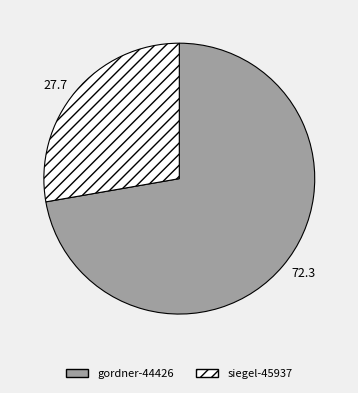

Is the sum of siegel-45937 and gordner-44426 greater than half?

Yes